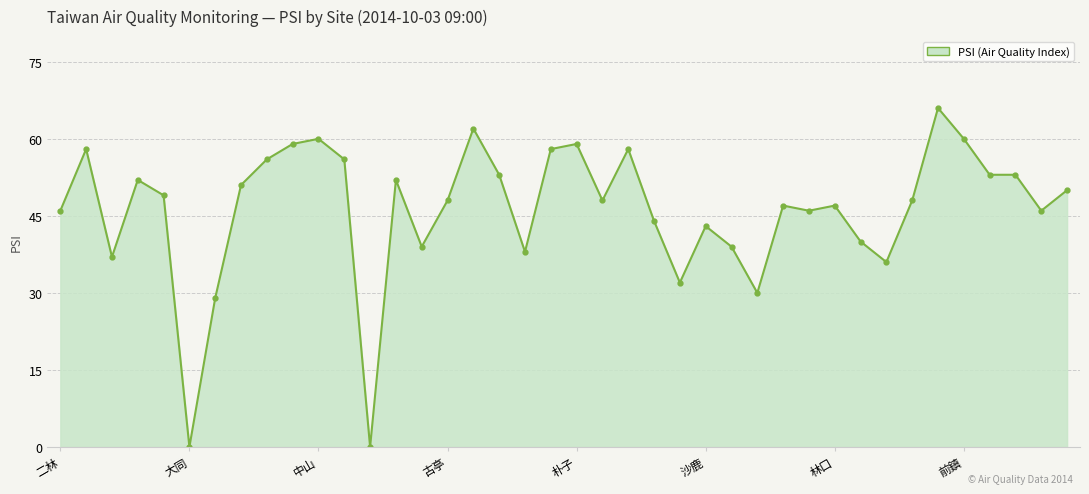

What is the value of the 33rd point from the left?

36